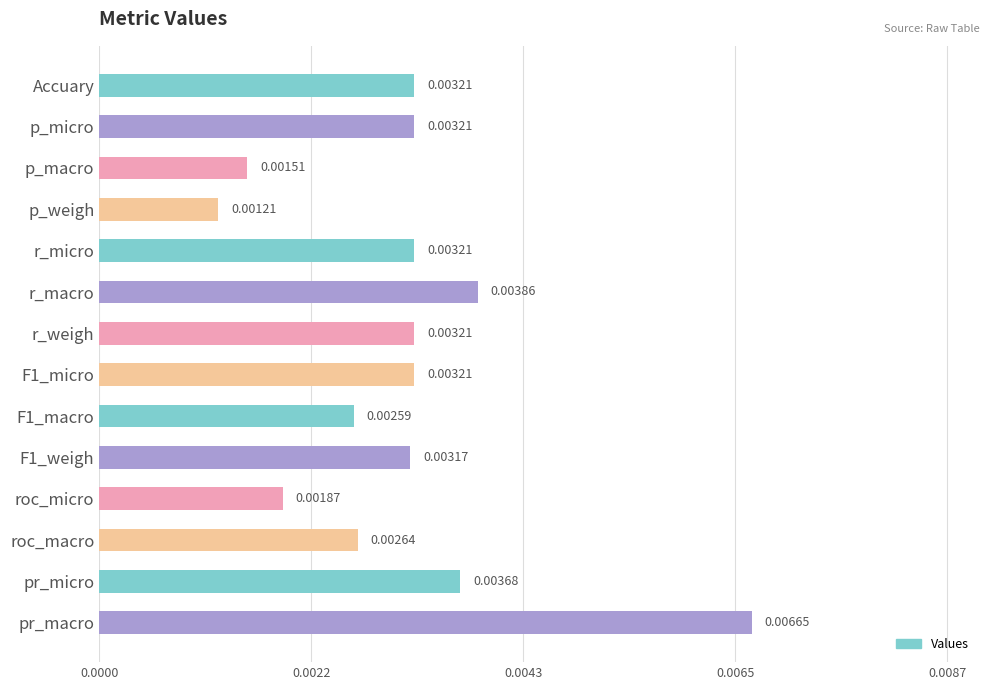

Which label corresponds to the largest value in the chart?

pr_macro